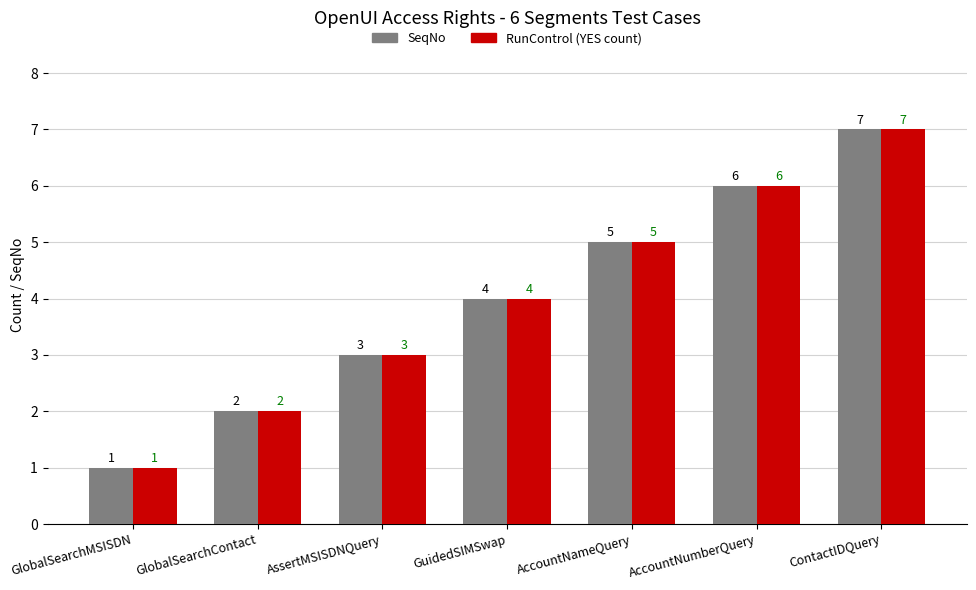

Rank the categories by SeqNo value from highest to lowest.

ContactIDQuery, AccountNumberQuery, AccountNameQuery, GuidedSIMSwap, AssertMSISDNQuery, GlobalSearchContact, GlobalSearchMSISDN